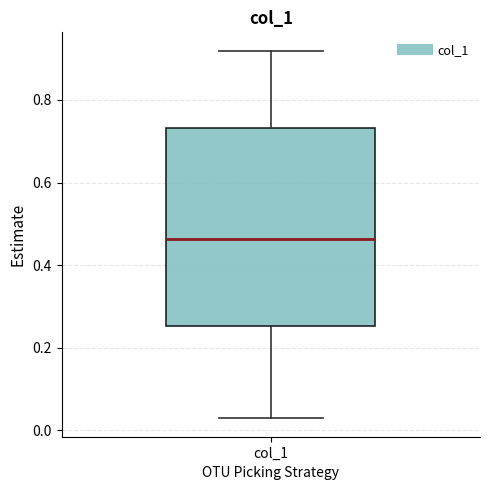

Where does the upper whisker of the box for col_1 end on the y-axis? The values are not printed on the chart, so give them approximately, as read against the axis.

0.92